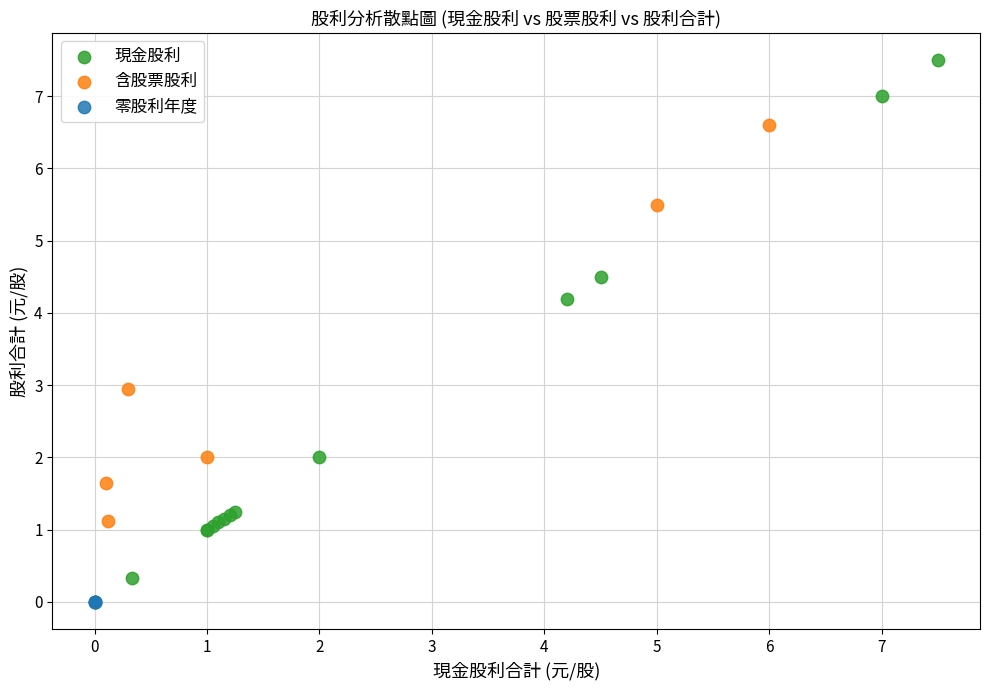

Which series reaches the minimum Y coordinate?

零股利年度